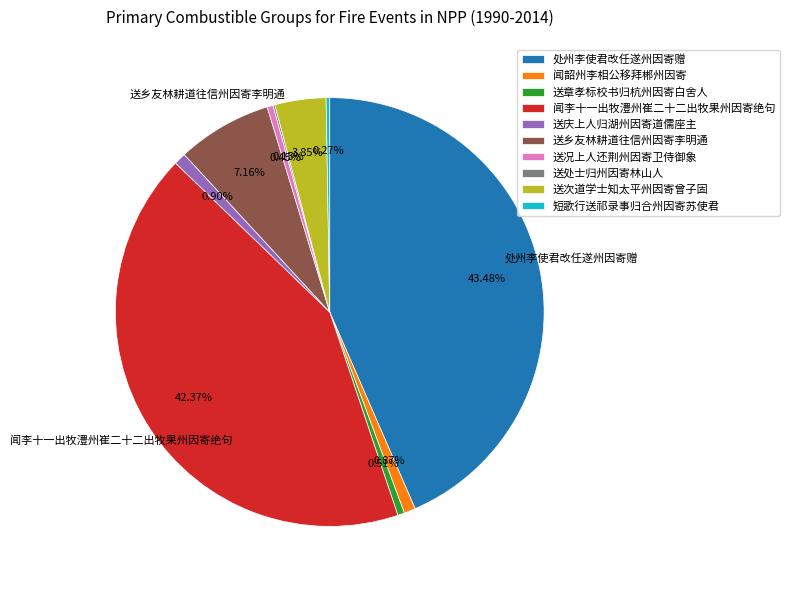

What percentage do 闻韶州李相公移拜郴州因寄 and 处州李使君改任遂州因寄赠 together represent?

44.3%